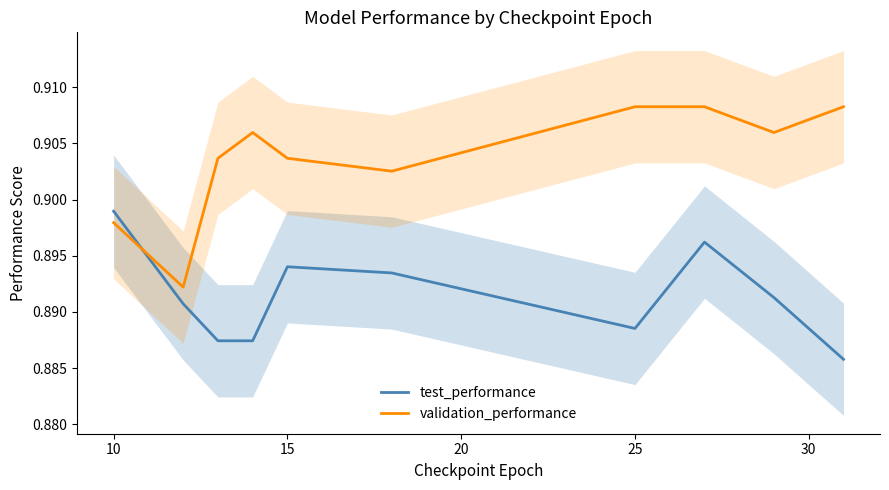

Which series has the largest range (max minus min)?

validation_performance